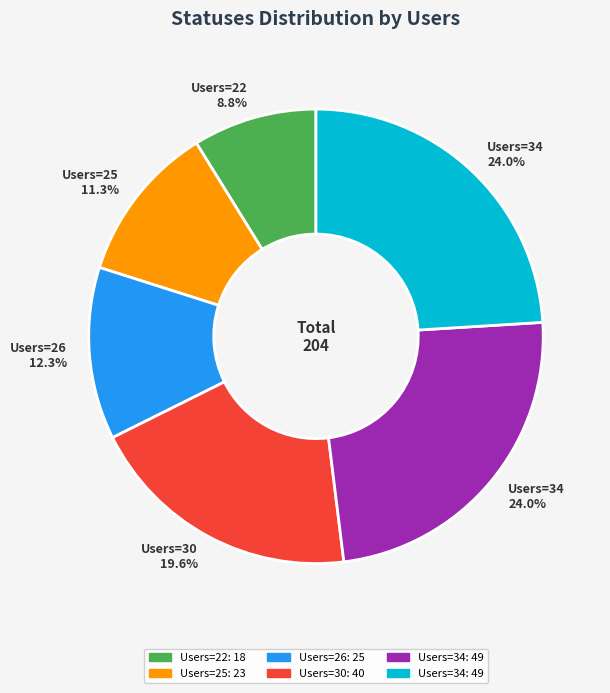

Is there any slice that represents more than half of the pie?

No